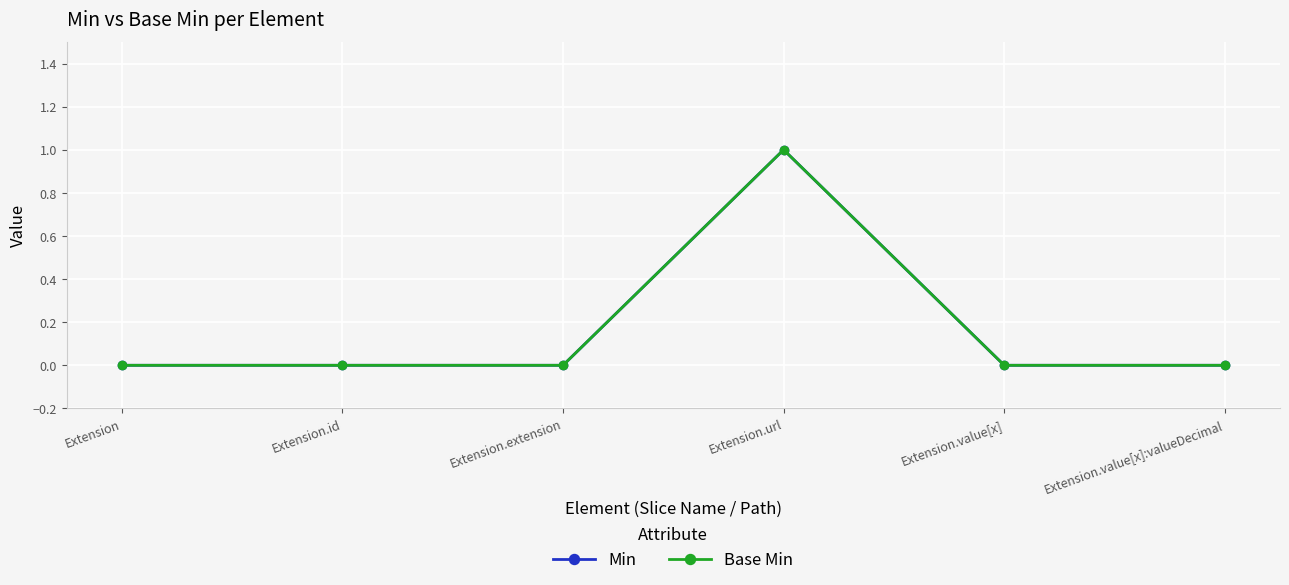

What position from the right is Extension.extension?

4